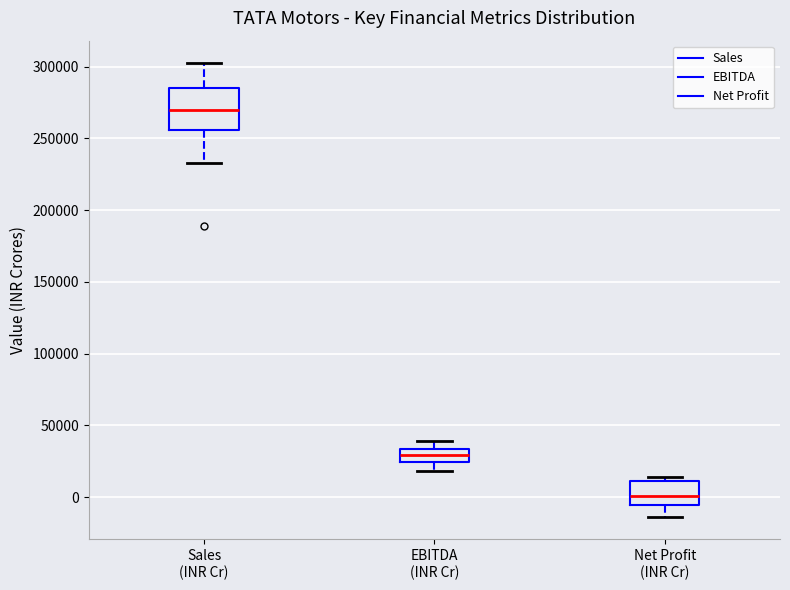

Reading left to right, read every box against the y-axis: the position of its median line, the range the box covers, and the ends of its whiskers. The values are not printed on the chart, so give them approximately, as read against the axis.

Sales (INR Cr): median 270000, box 255000 to 285000, whiskers 235000 to 300000
EBITDA (INR Cr): median 30000, box 25000 to 35000, whiskers 20000 to 40000
Net Profit (INR Cr): median 0, box -5000 to 10000, whiskers -15000 to 15000